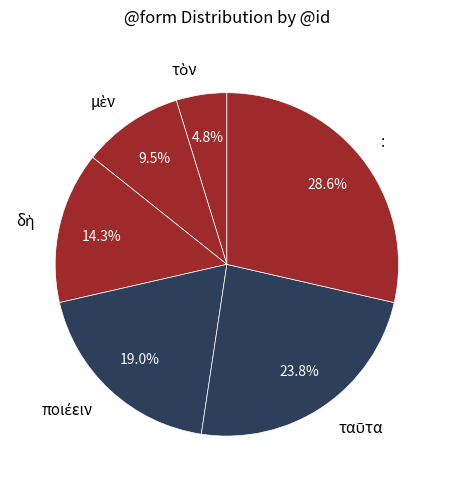

Is there a majority slice in this chart?

No